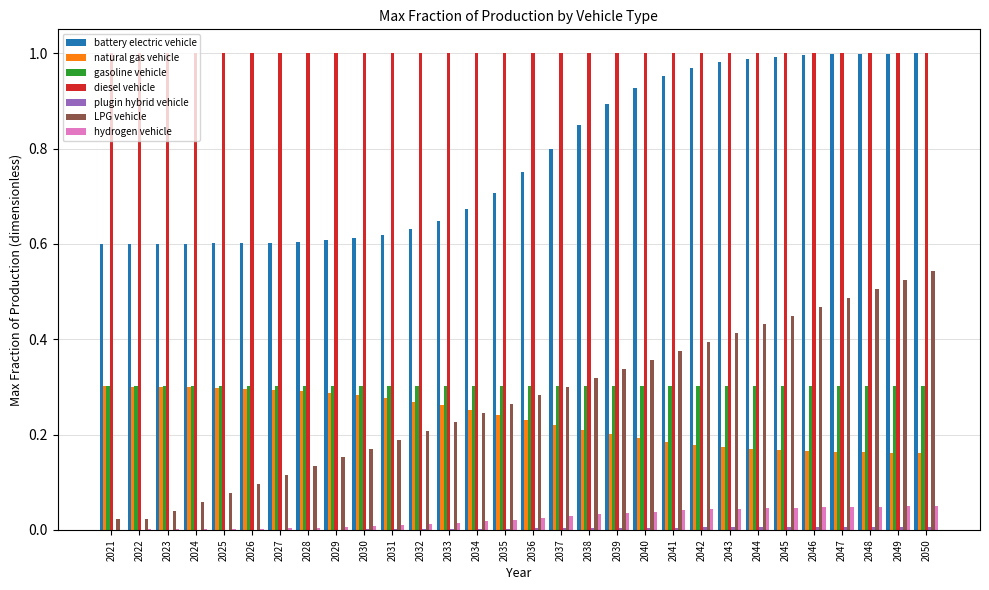

What is the sum of all gasoline vehicle values?

9.1